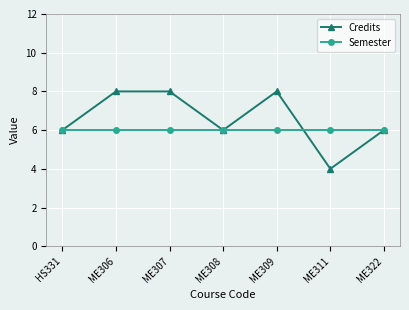

Which series has the widest spread of values?

Credits